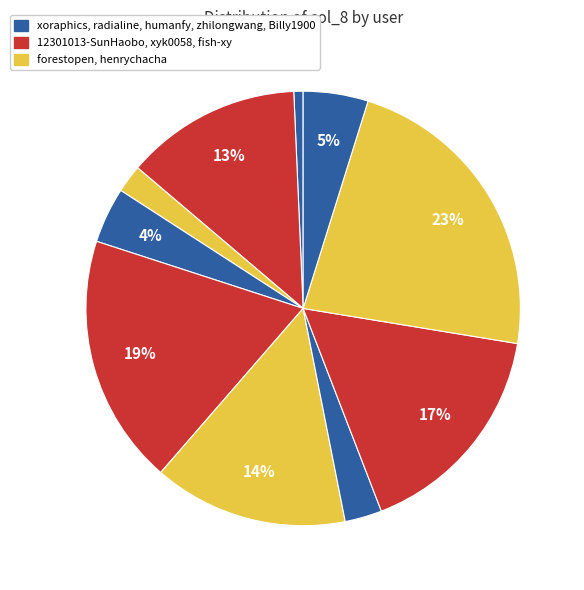

How many segments does this pie chart have?

10